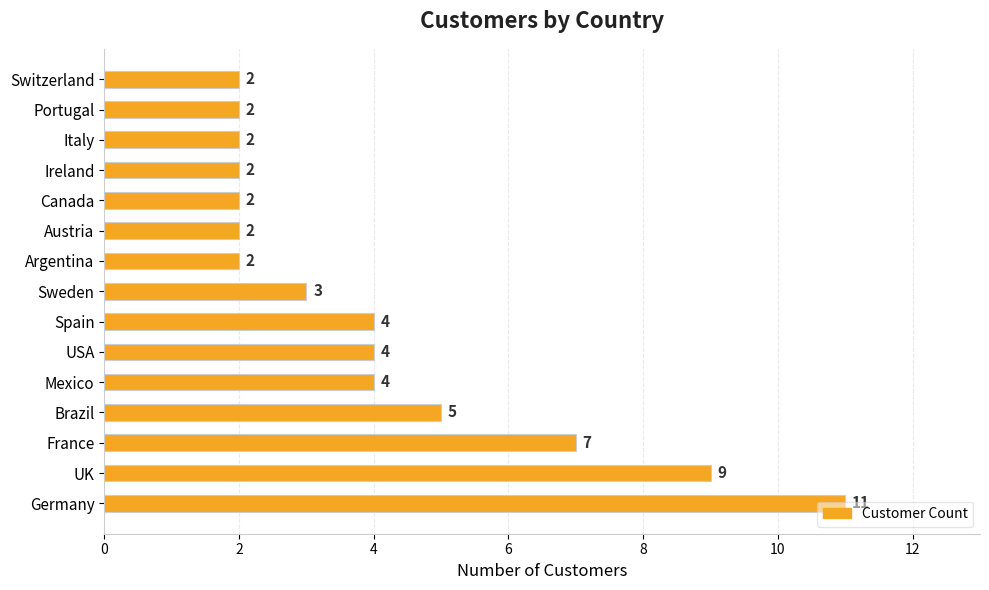

How many data points are less than 3?

7